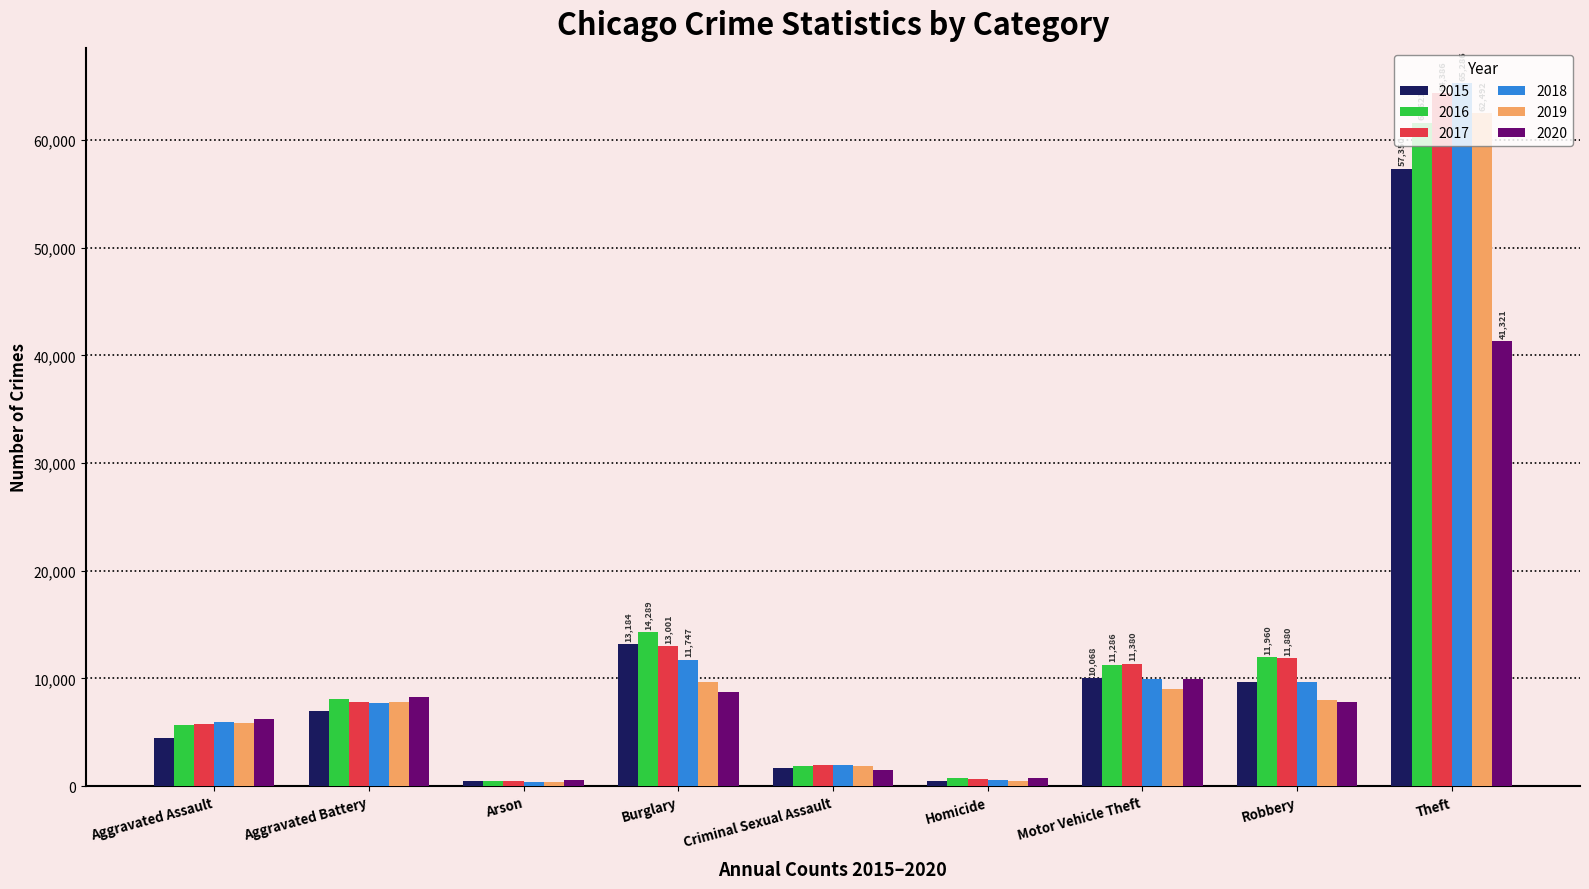

The value of 2017 at Robbery is 11880. True or false?

True